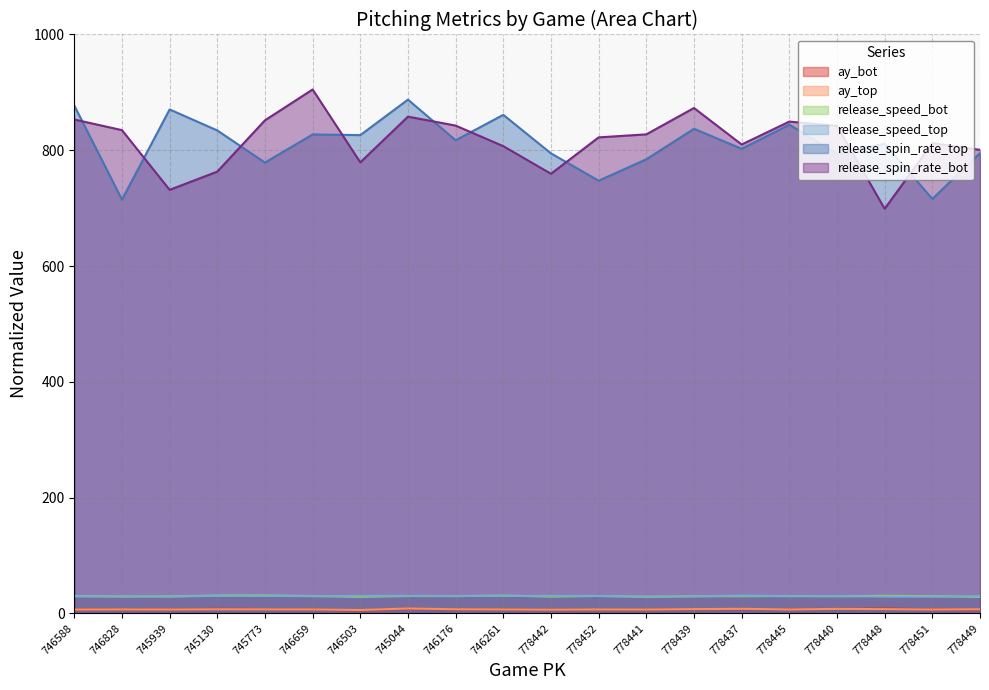

How many interior local valleys does the ay_top series have?

6